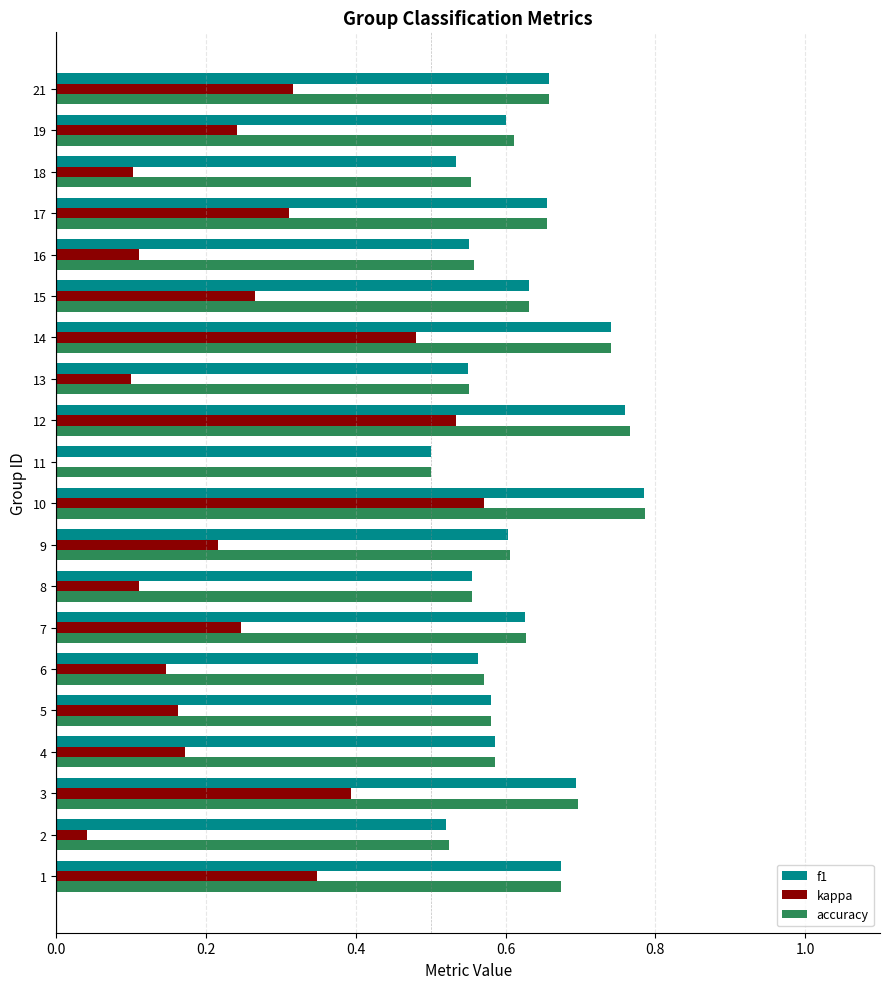

Which series changed the most between 12 and 15?

kappa